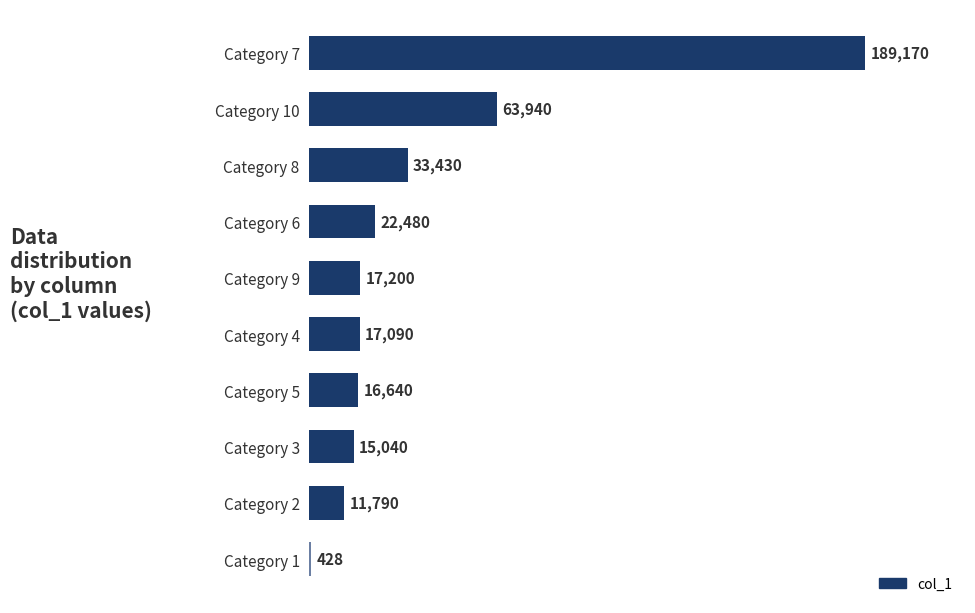

Between Category 2 and Category 6, which is larger?

Category 6